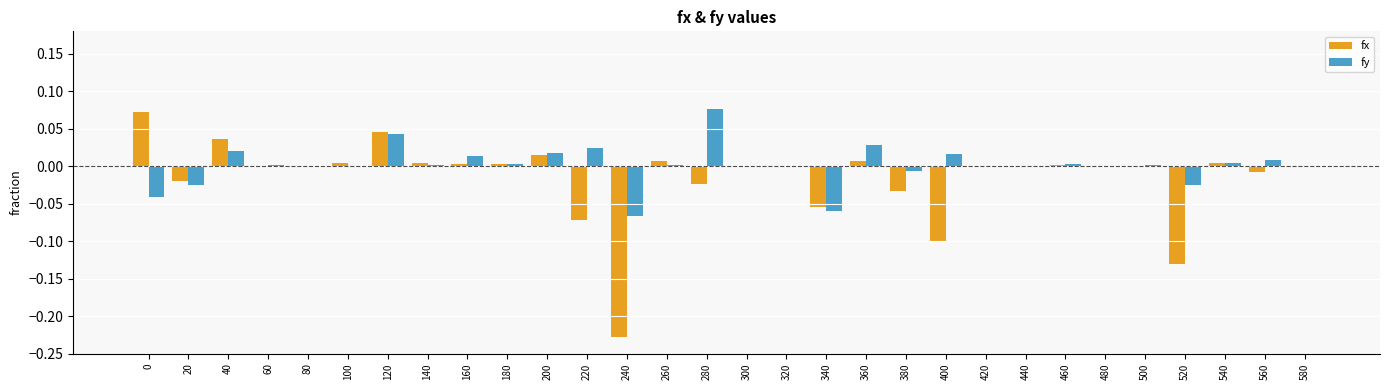

The fy series shows 0.0 at 160. True or false?

True